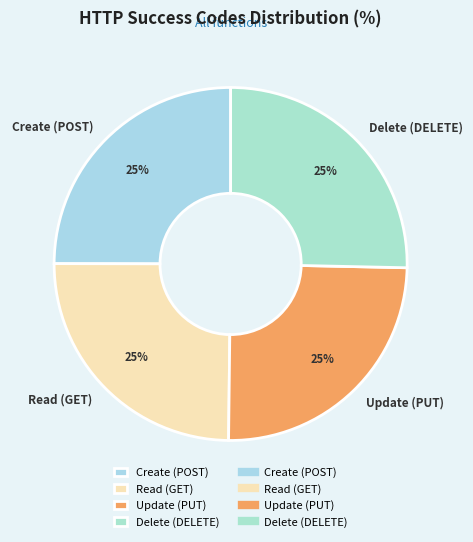

Is there a majority slice in this chart?

No